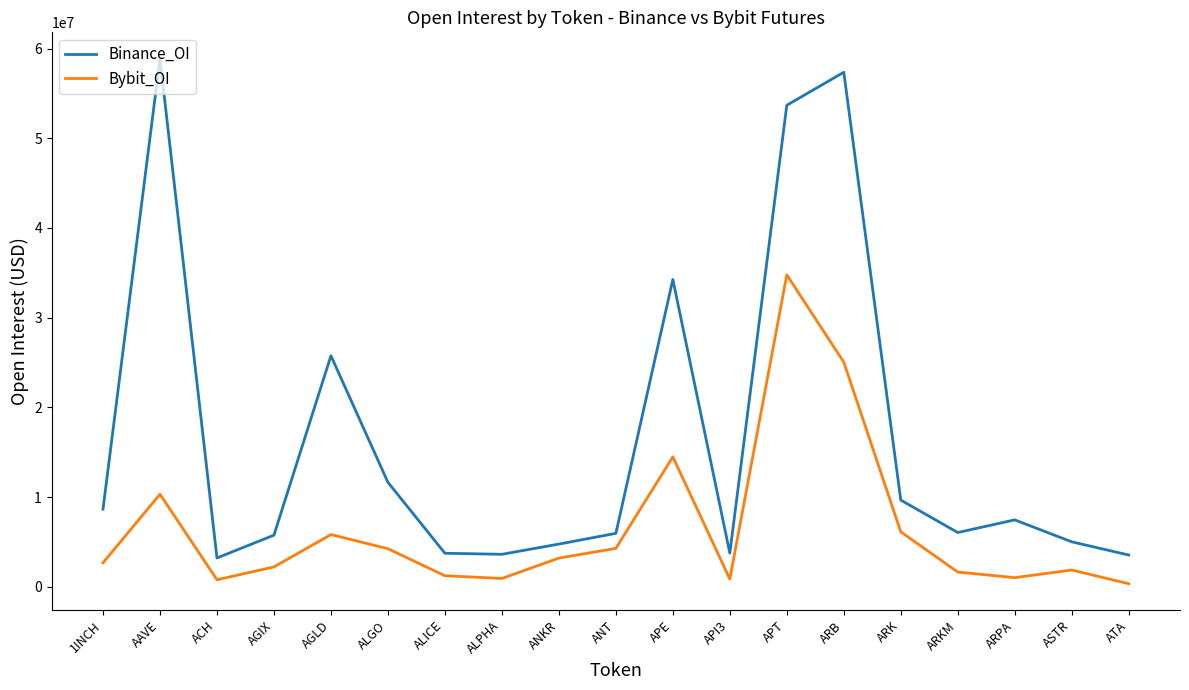

True or false: Bybit_OI has more than 2 points higher than both neighbors.

True